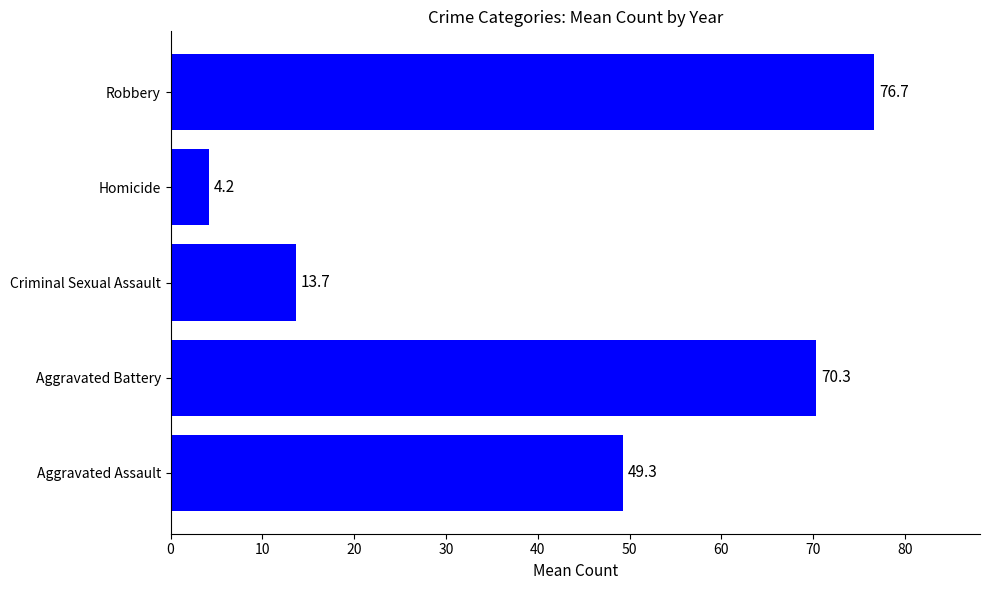

How many bars are there in total?

5